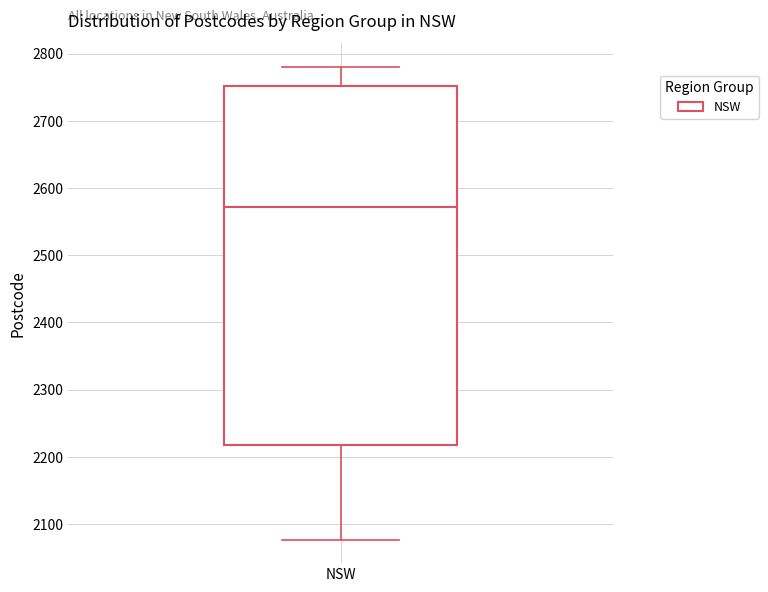

Read this box plot against the y-axis: the position of the median line, the range covered by the box, and the ends of both whiskers. The values are not printed on the chart, so give them approximately, as read against the axis.

median 2570, box 2220 to 2750, whiskers 2080 to 2780